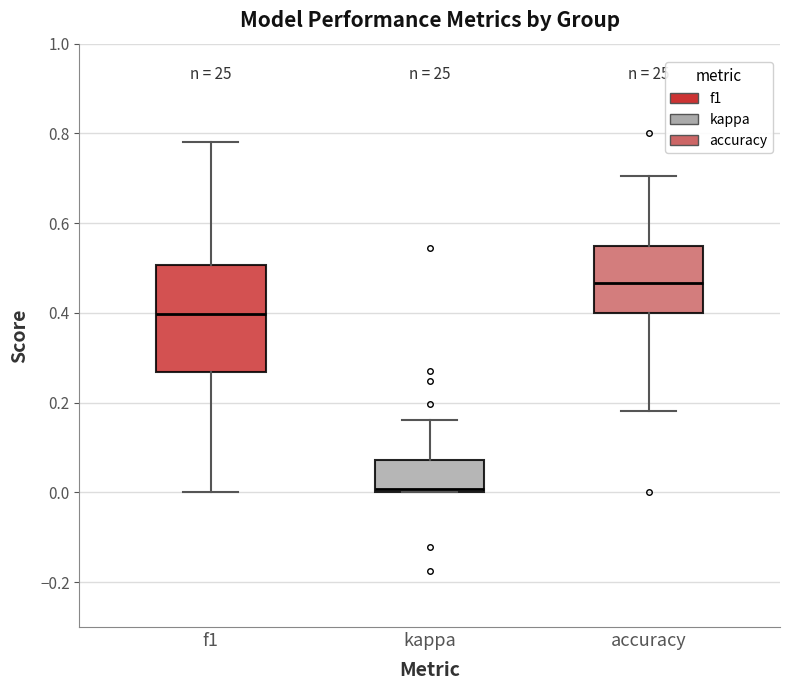

Comparing the boxes themselves (not the whiskers), which one is the tallest?

f1